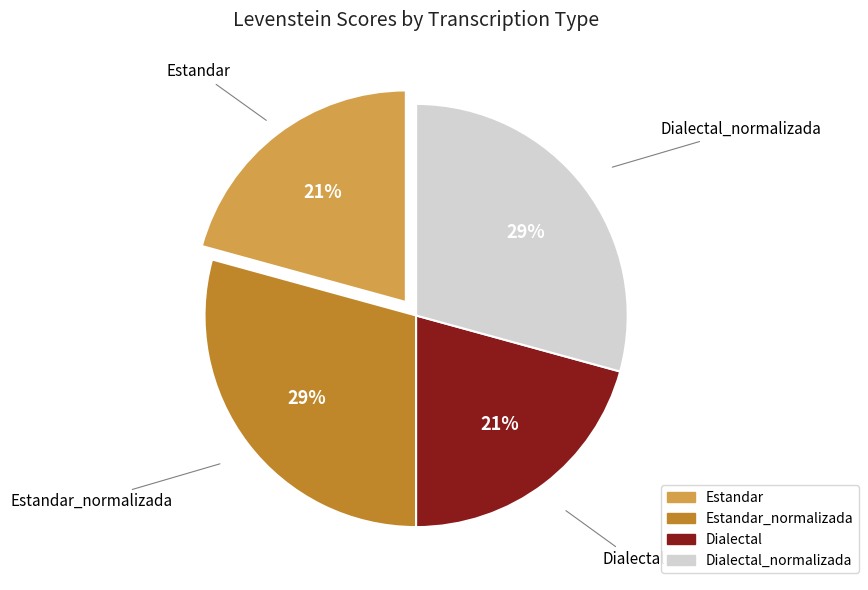

Is there a majority slice in this chart?

No